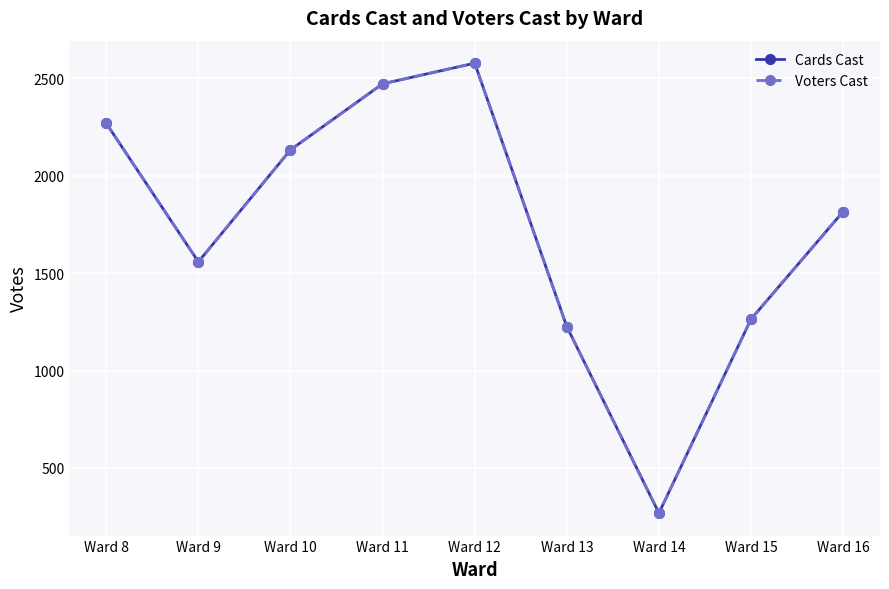

Does the chart have visible grid lines?

Yes